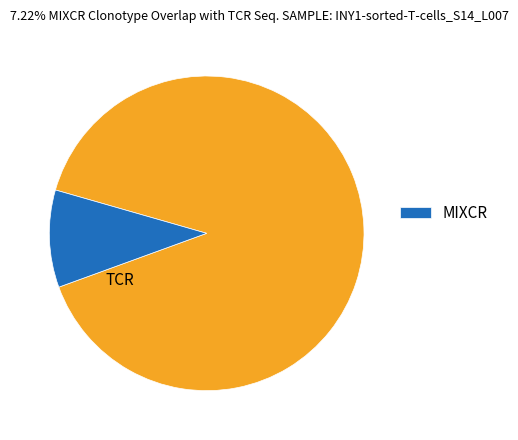

Is there any slice that represents more than half of the pie?

Yes